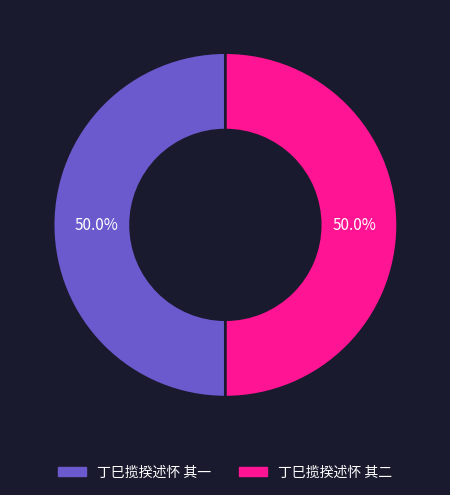

Combined, what portion of the pie is 丁巳揽揆述怀 其一 and 丁巳揽揆述怀 其二?

100.0%